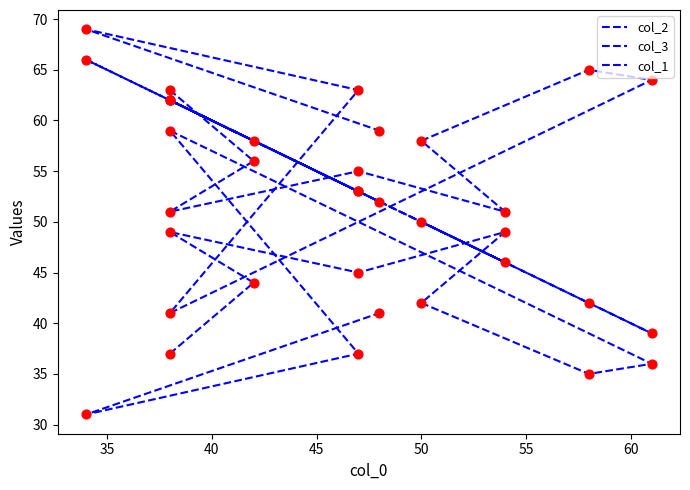

What is the total value across all series at 50?

150